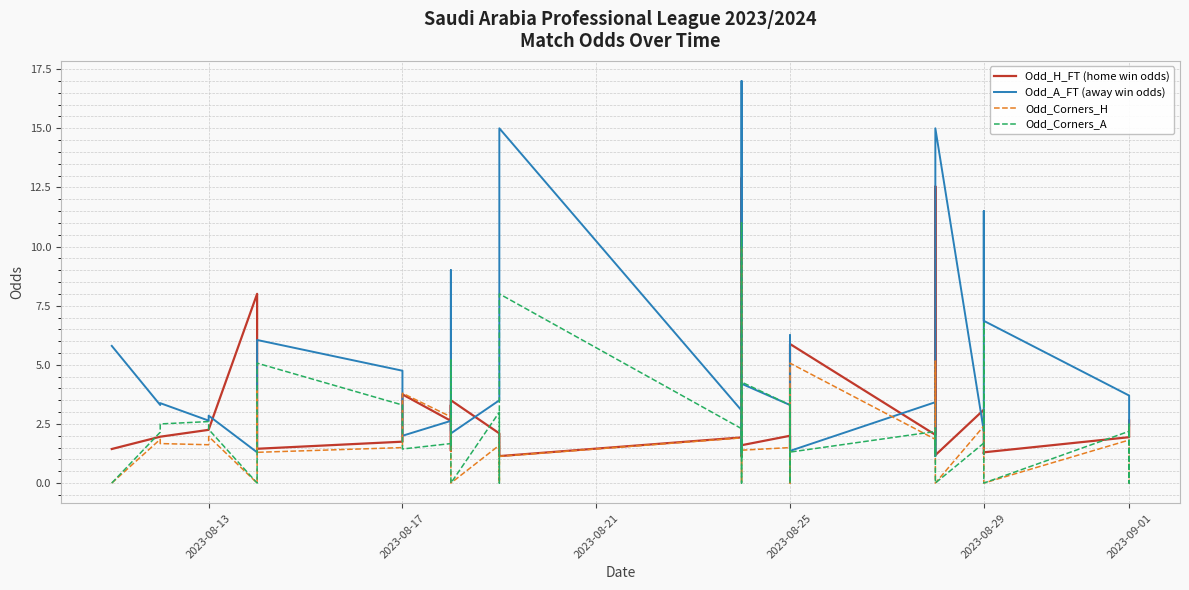

What is the average value of the Odd_H_FT (home win odds) series?

3.2